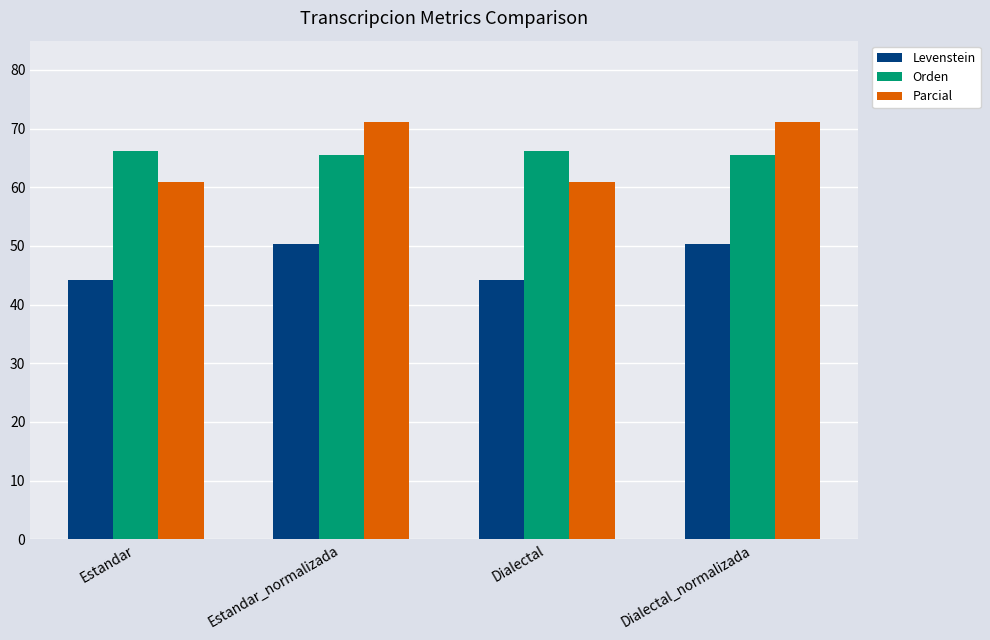

What position from the left is Dialectal_normalizada?

4